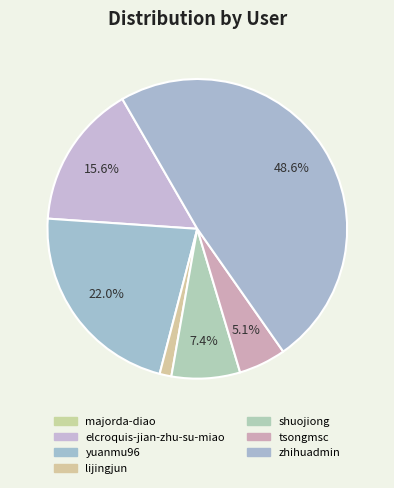

What is the change in value from tsongmsc to zhihuadmin?

+142220